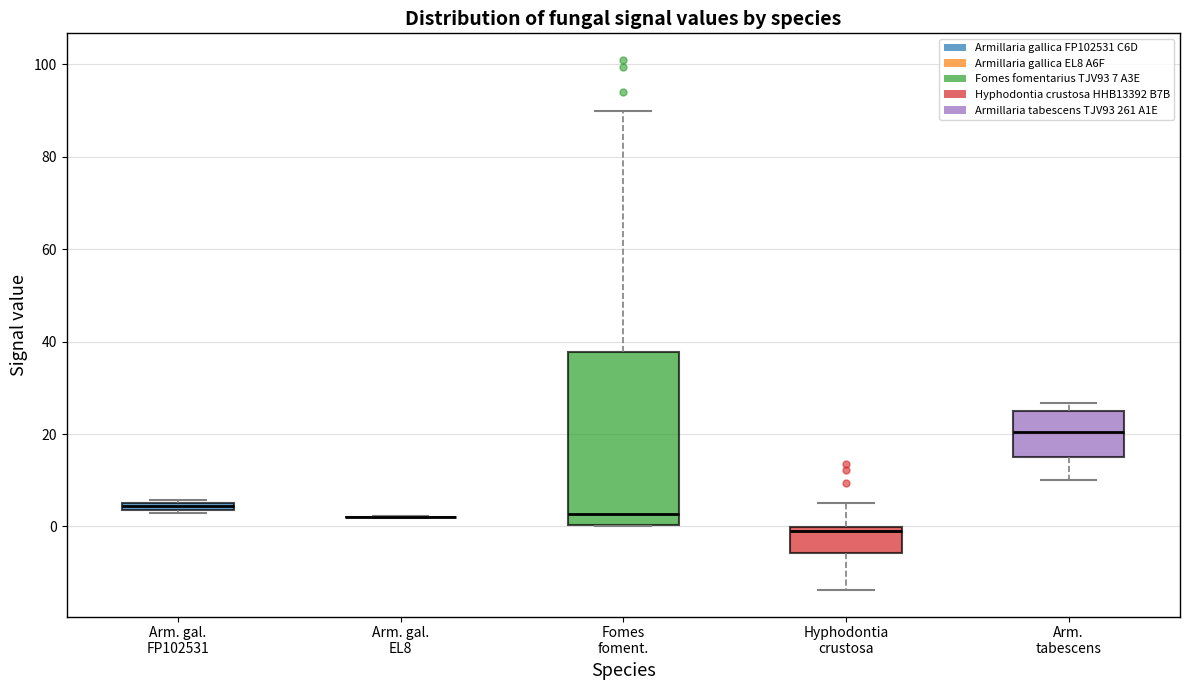

Comparing the boxes themselves (not the whiskers), which one is the tallest?

Fomes foment.